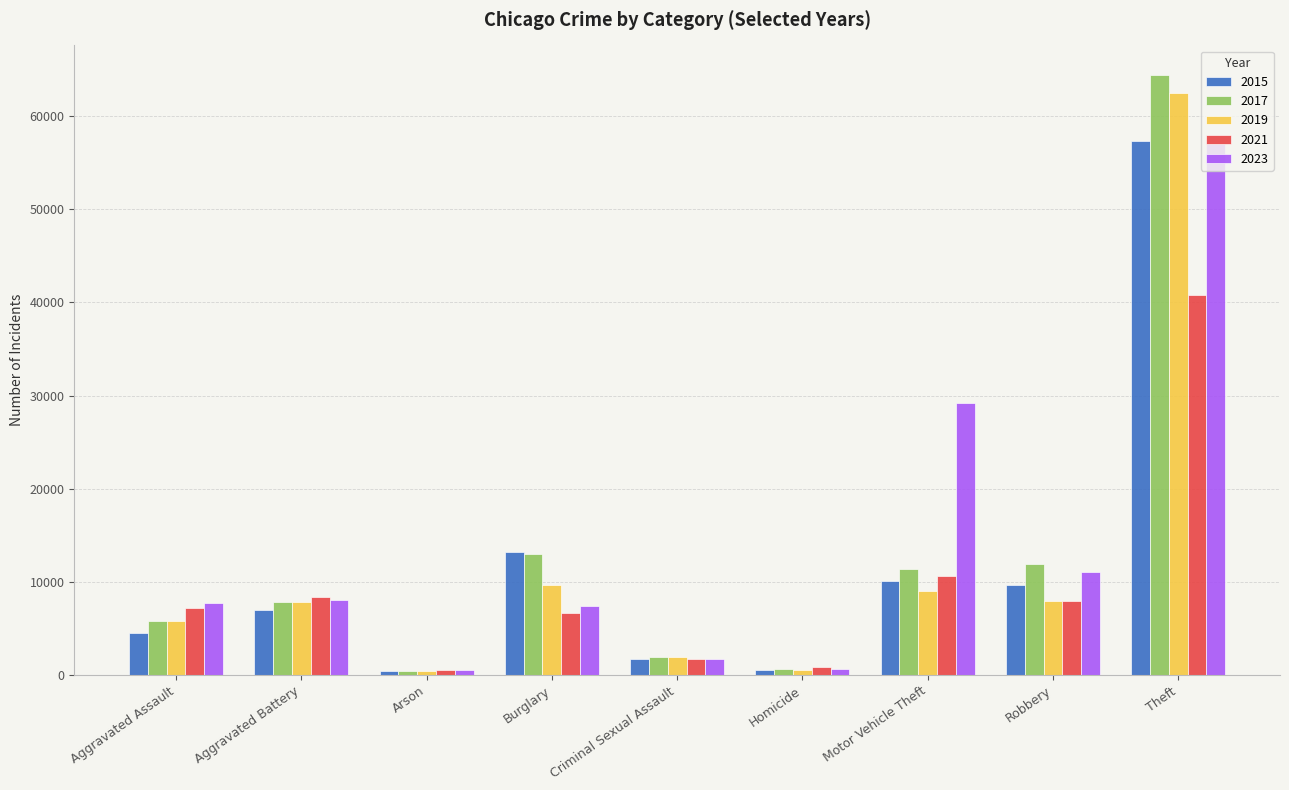

Between Aggravated Battery and Arson, which series saw the biggest shift?

2021